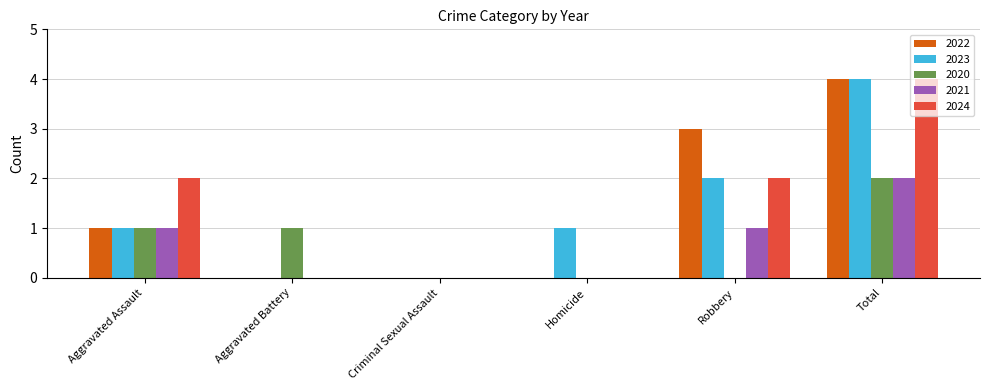

Which label corresponds to the largest value in the chart?

Total